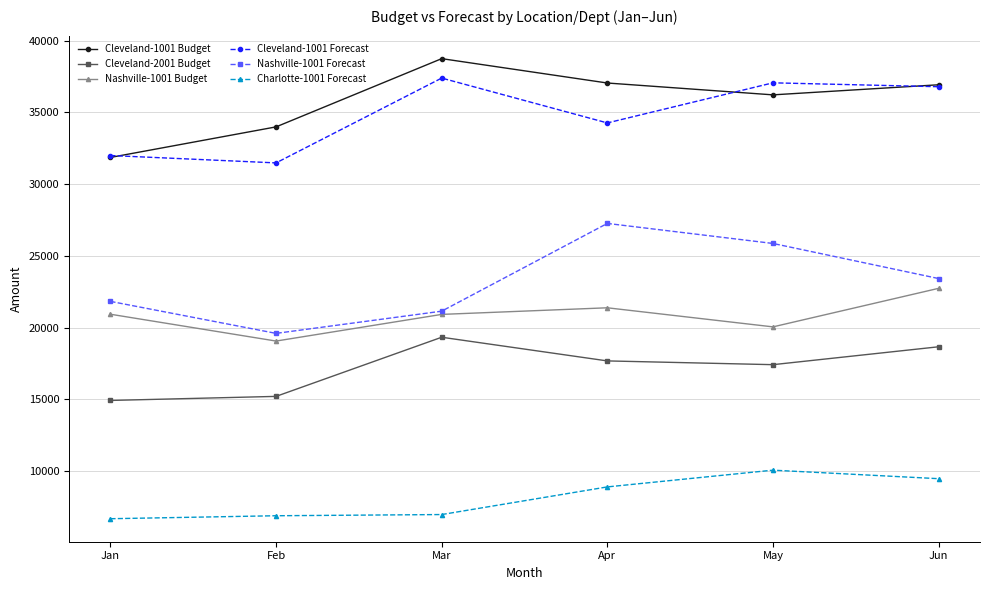

True or false: Cleveland-1001 Budget has a value of 9213.2 at May.

False